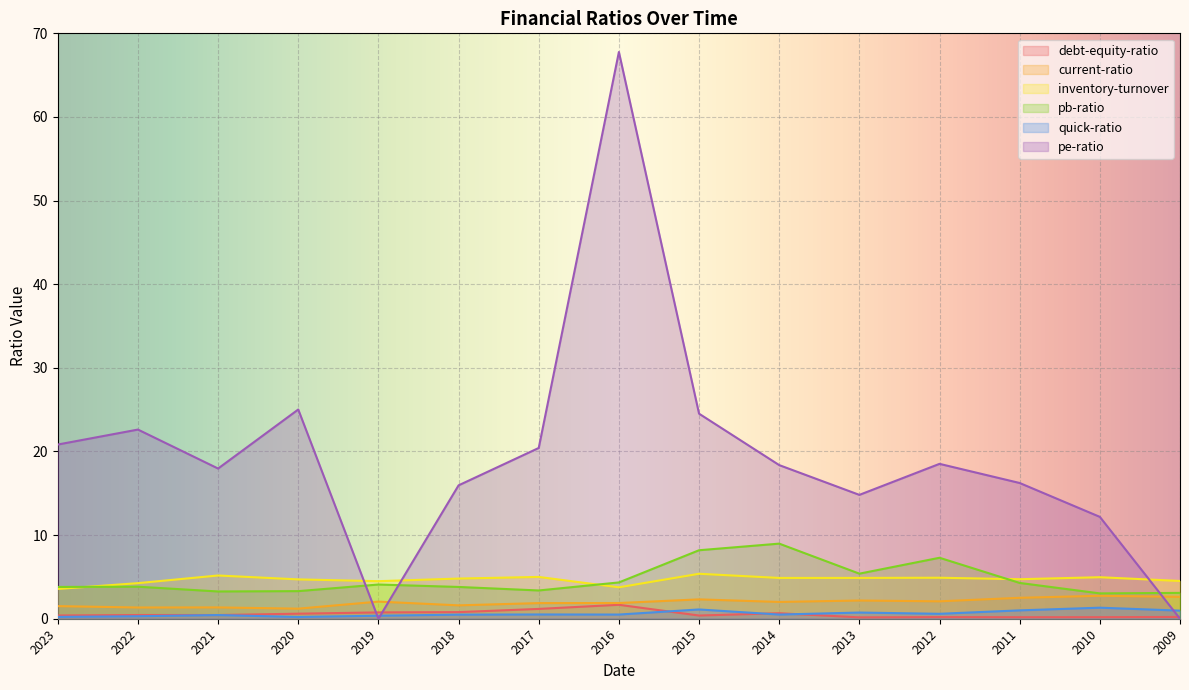

The value of inventory-turnover at 2018 is 1.2. True or false?

False